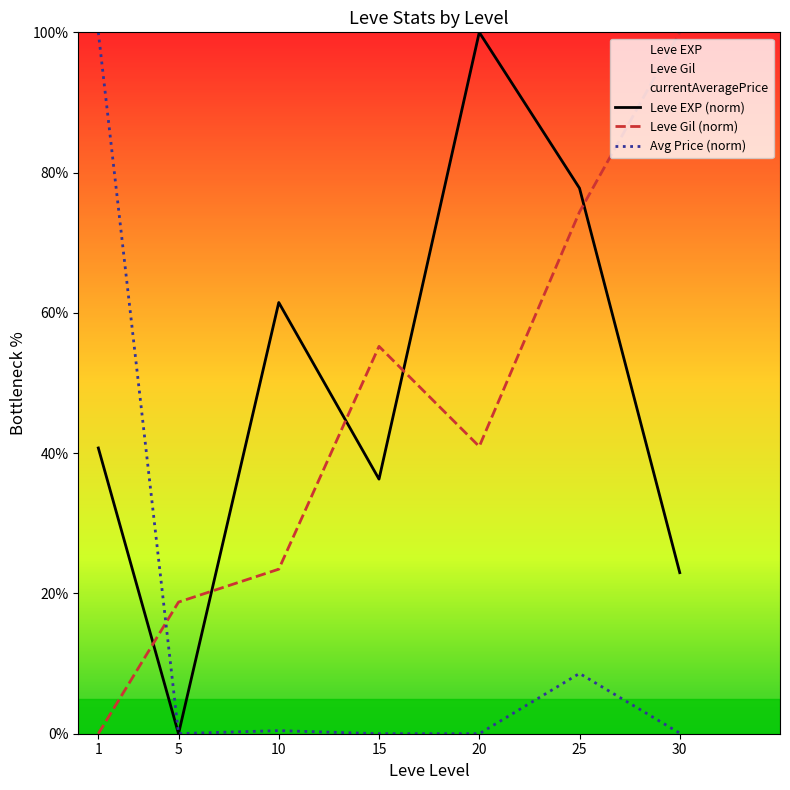

What is the average value of the Leve Gil (norm) series?

44.7